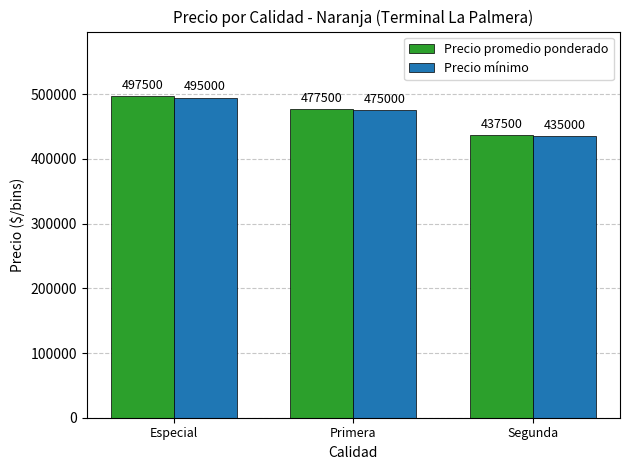

At how many categories does at least one series exceed 489130?

1